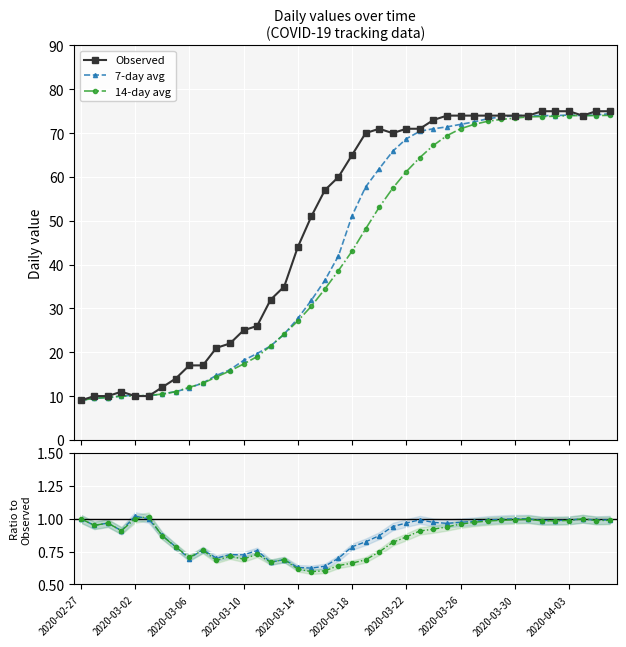

True or false: Observed has more than 0 points higher than both neighbors.

True